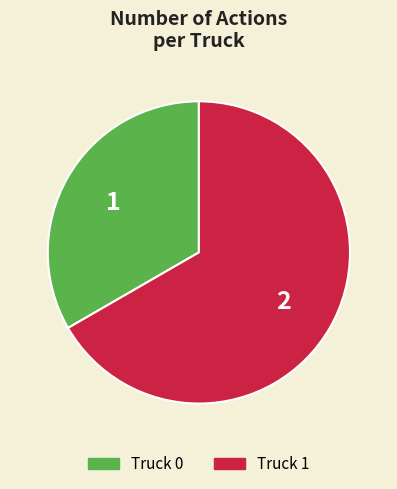

Is it true that Truck 1 is 57% of the pie?

False